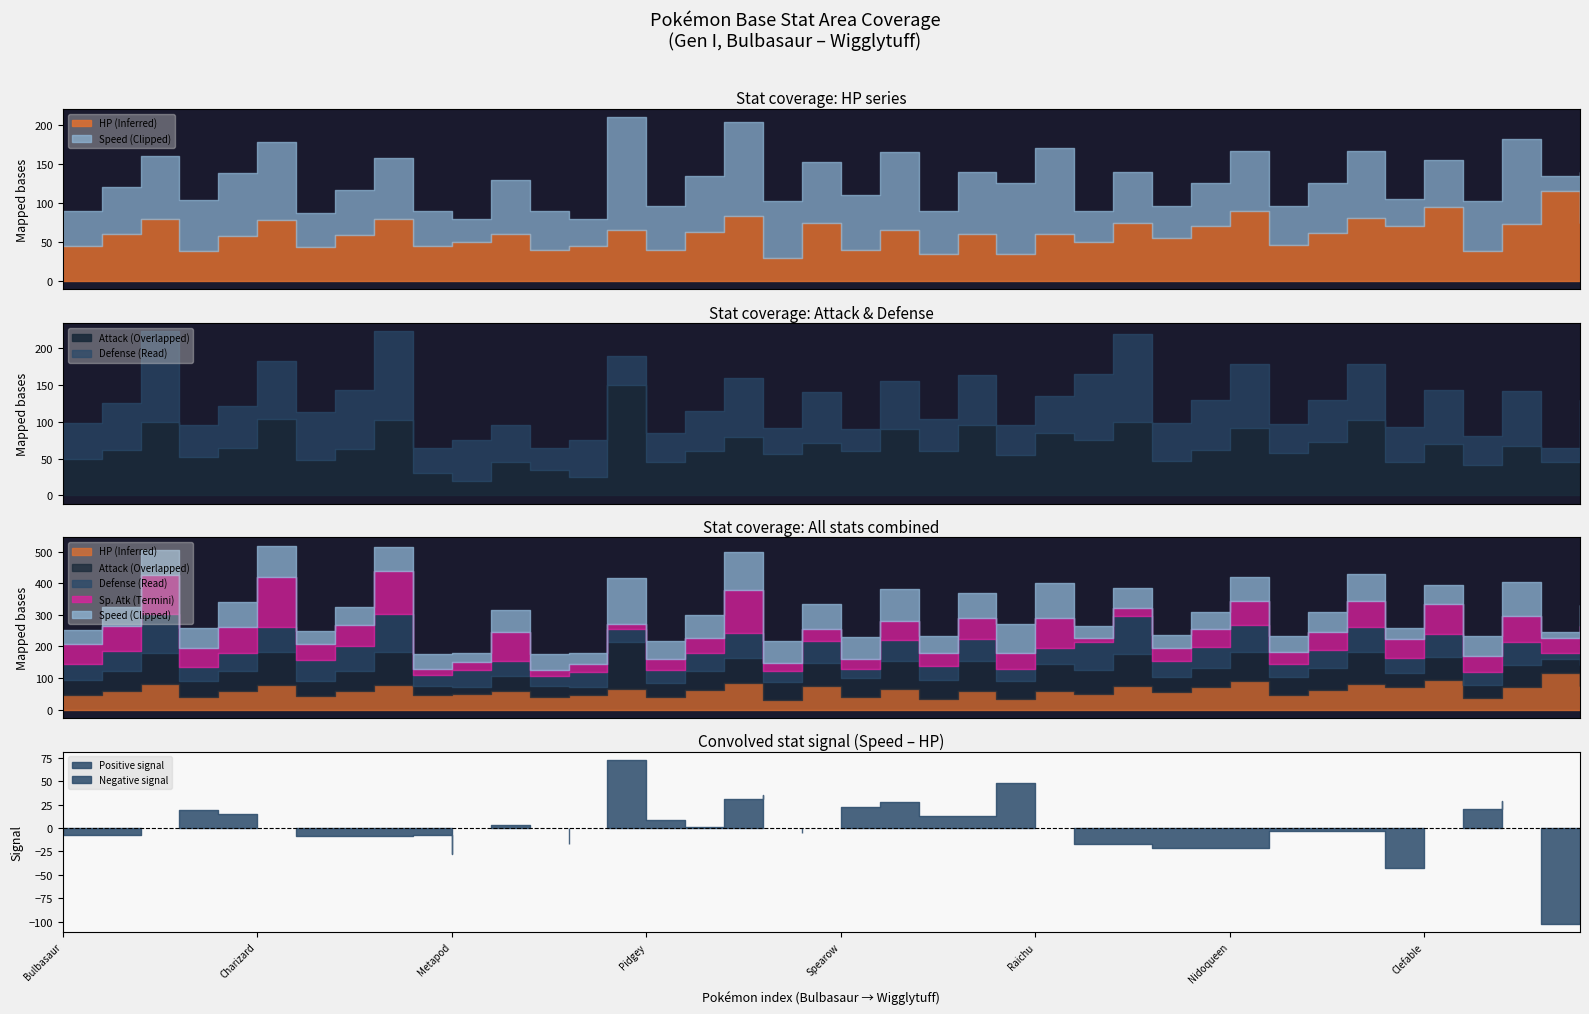

What is the difference between the maximum and minimum values in the hp series?

85